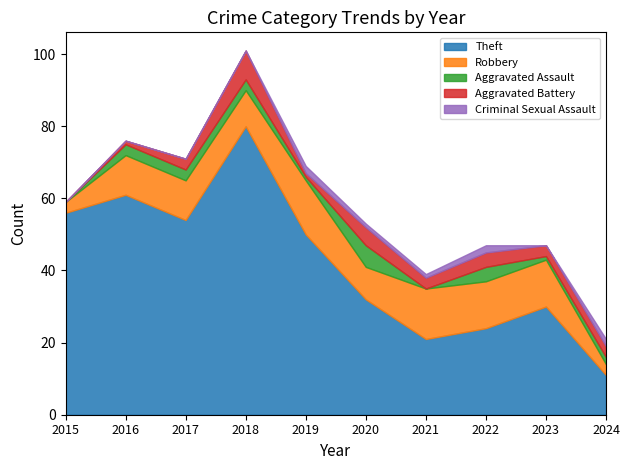

What is the difference between the maximum and second lowest values in the Aggravated Assault series?

6